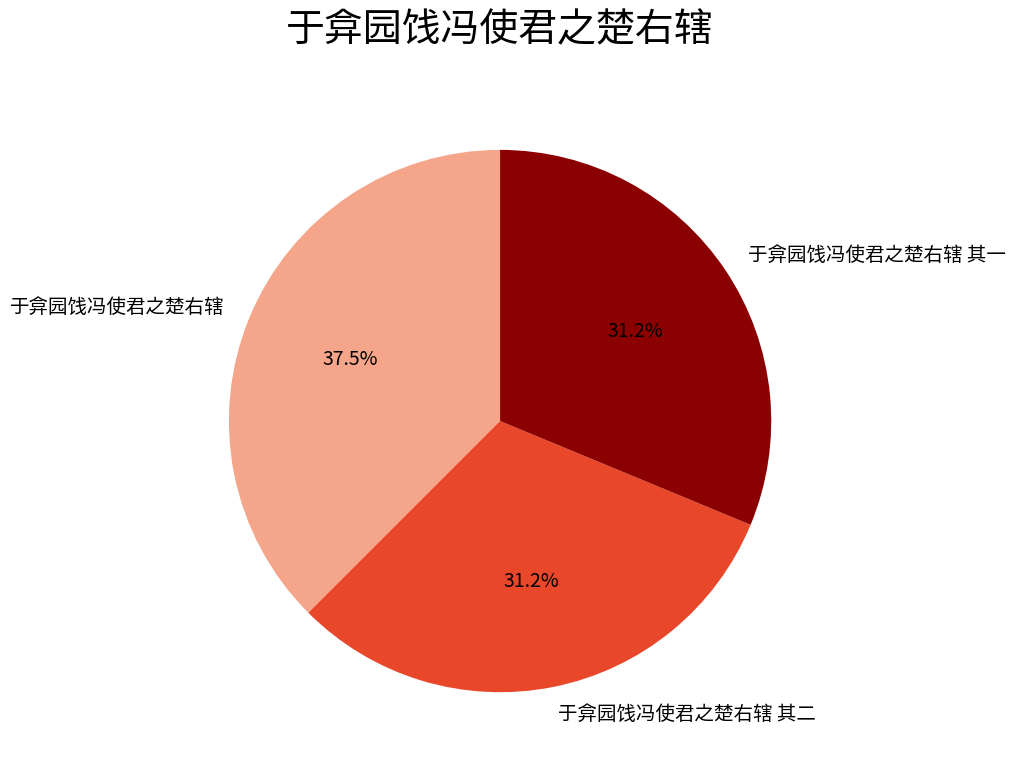

What percentage do 于弇园饯冯使君之楚右辖 and 于弇园饯冯使君之楚右辖 其一 together represent?

68.8%